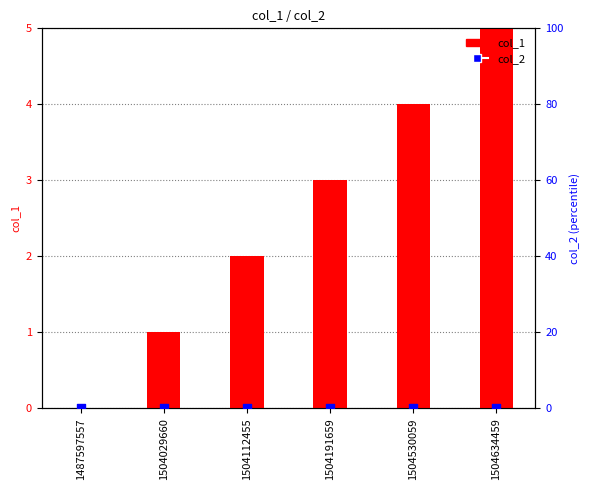

Which series has the largest total across all categories?

col_1